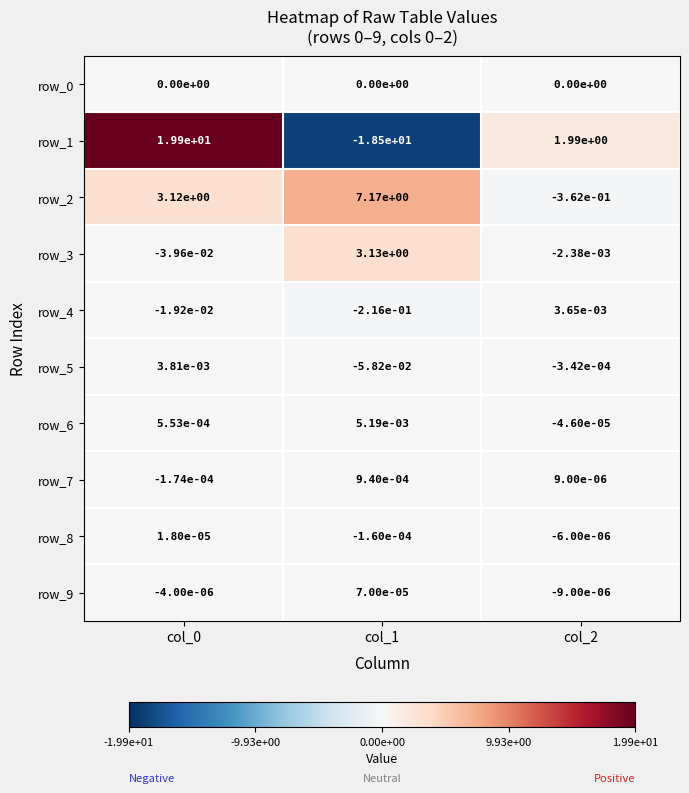

The row_0 series shows 0.0 at col_1. True or false?

True